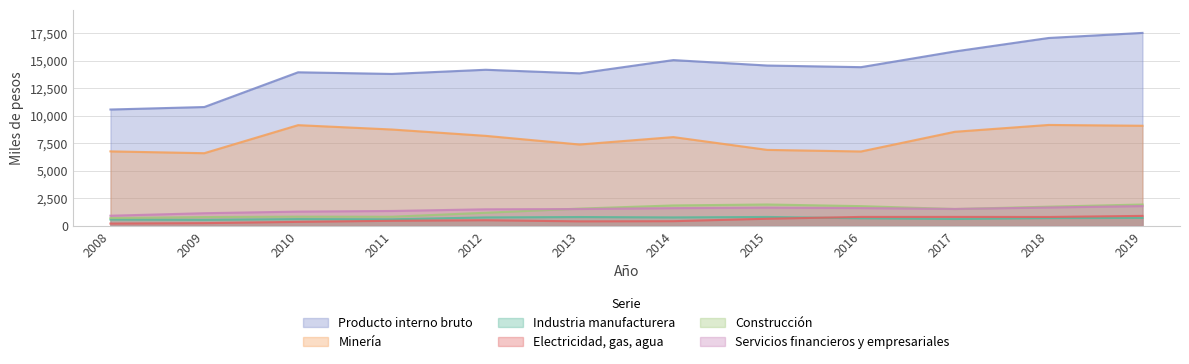

True or false: Electricidad, gas, agua and Construcción cross at least once.

False